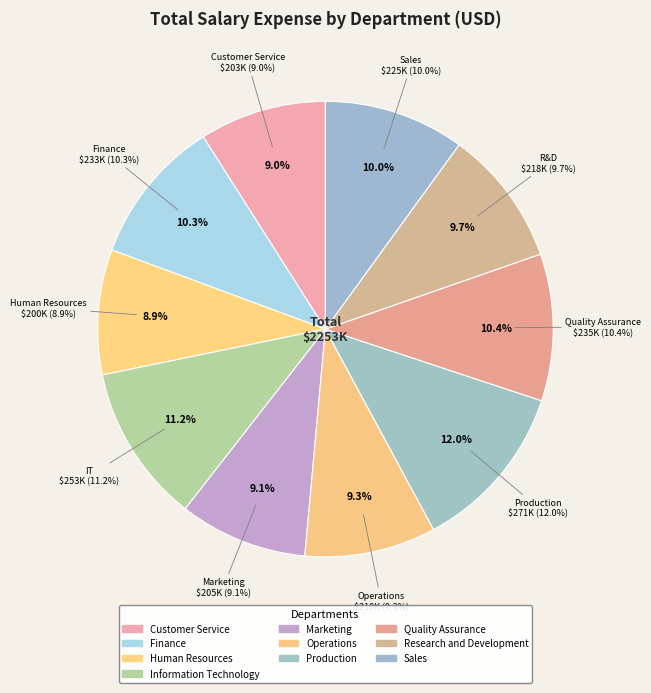

Count the number of slices in the pie.

10